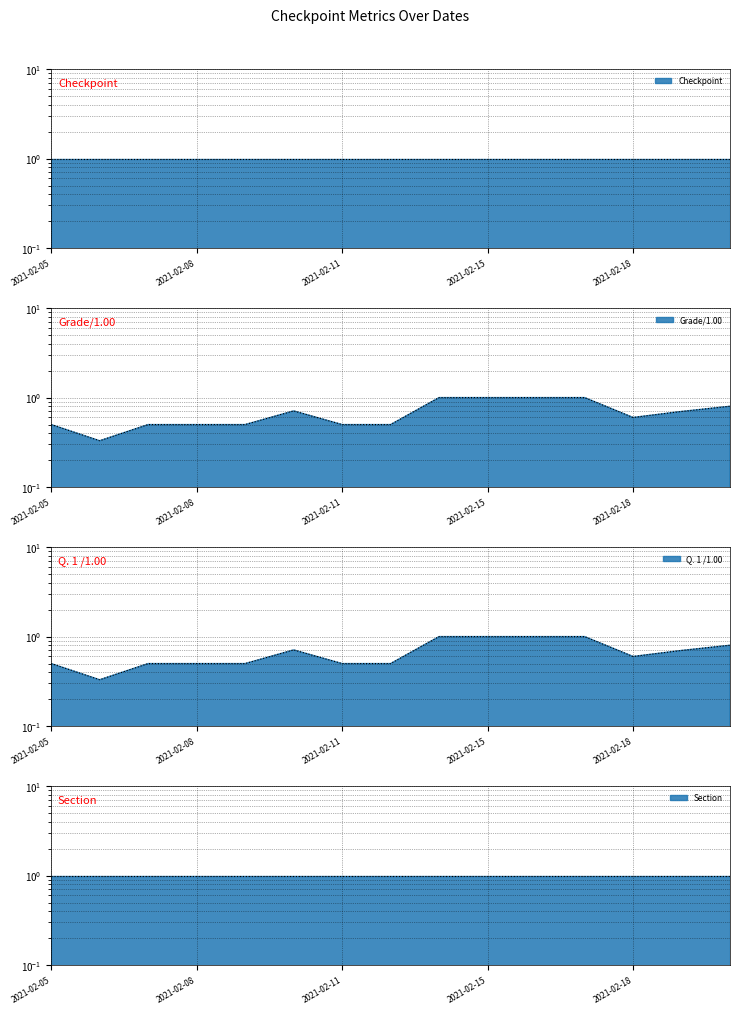

Count the Q. 1 /1.00 values in the range 0 to 1.

15